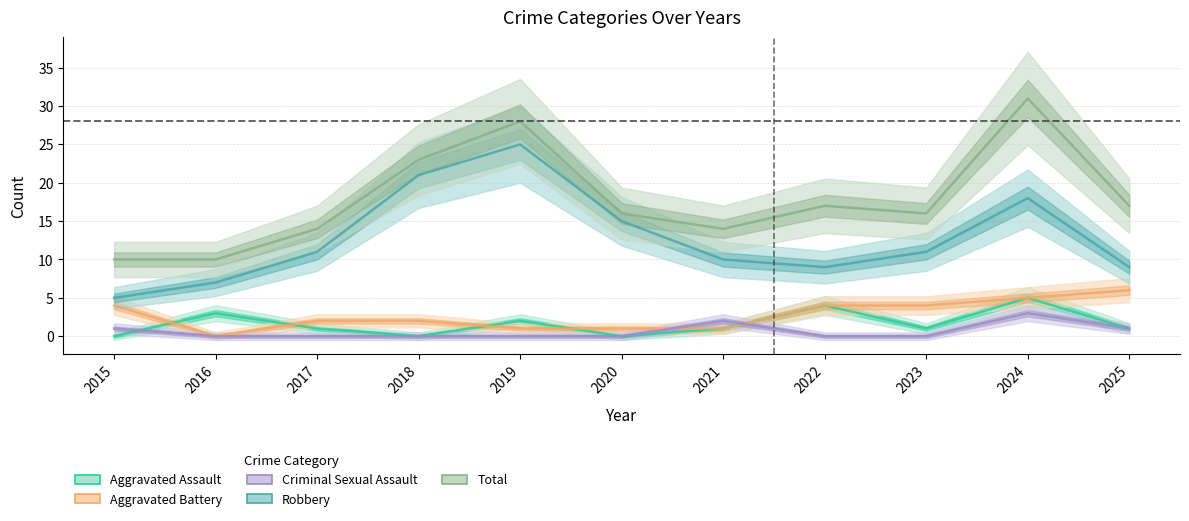

What are all the series names shown in the legend?

Aggravated Assault, Aggravated Battery, Criminal Sexual Assault, Robbery, Total